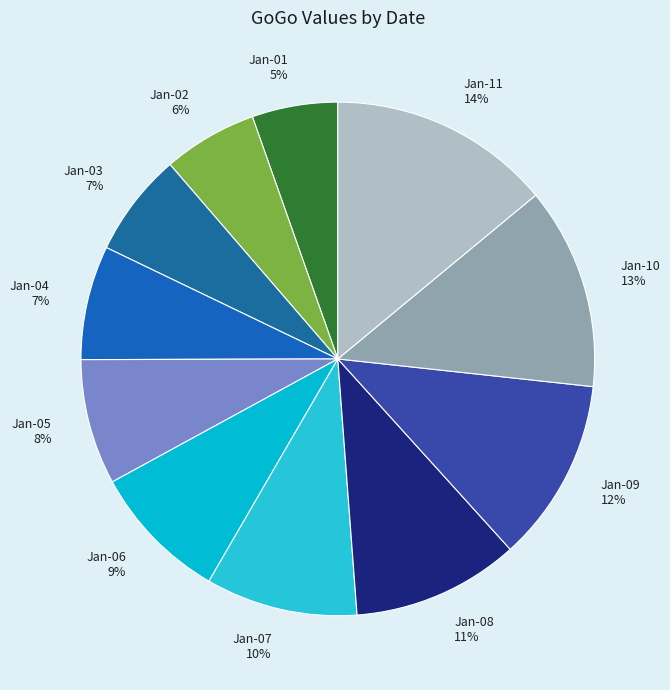

What is the smallest slice in the pie chart?

Jan-01